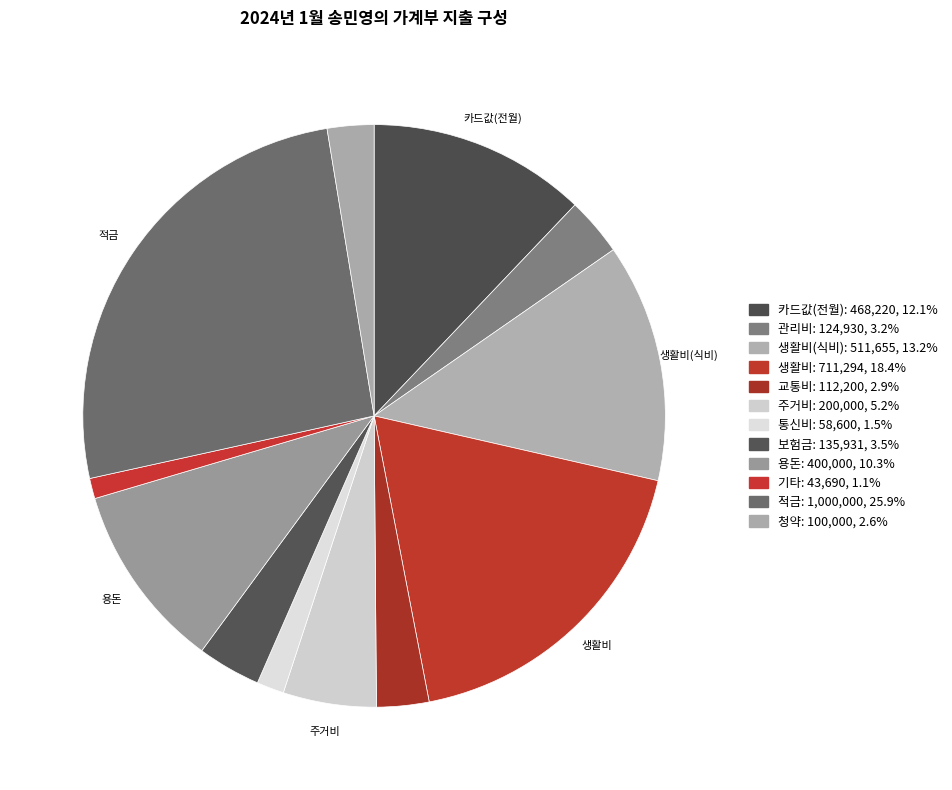

Count the number of slices in the pie.

12